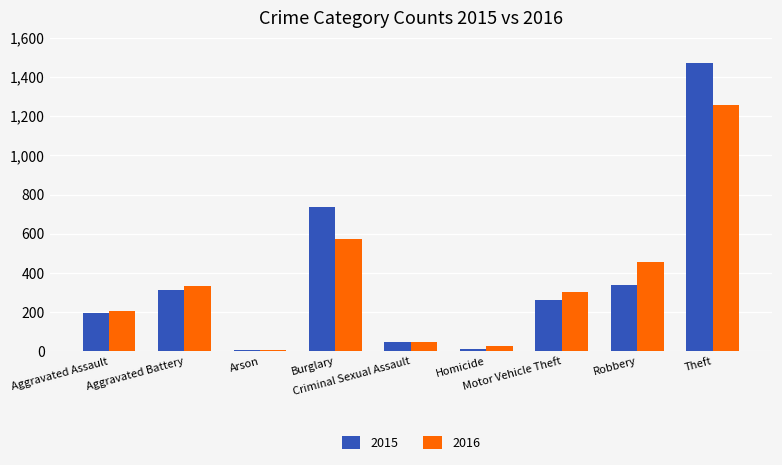

What is the difference between the maximum and second lowest values in the 2015 series?

1459